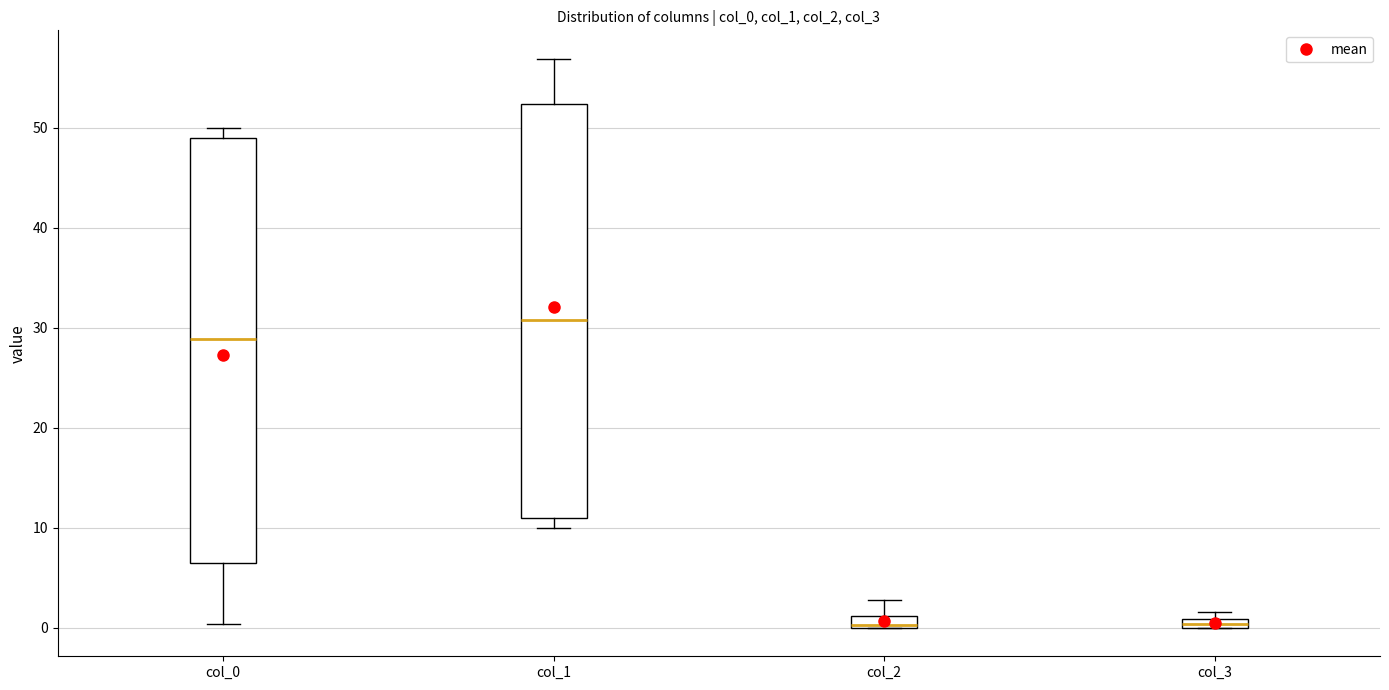

Which box's median line is the highest?

col_1